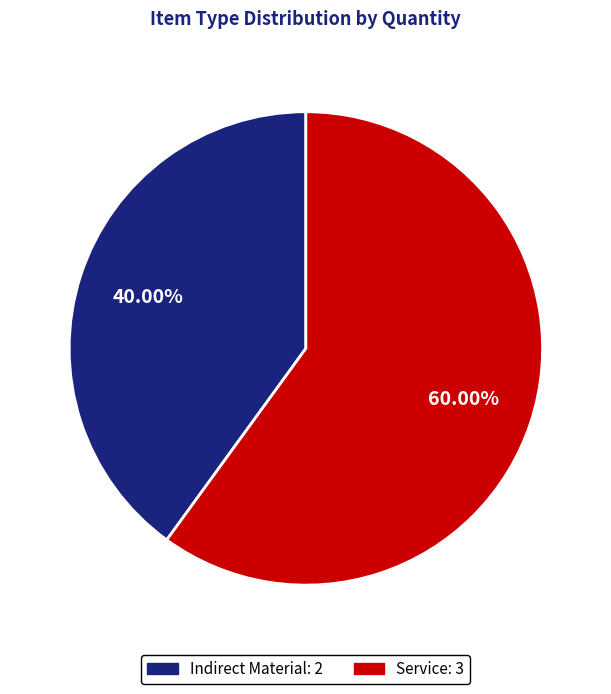

To the nearest percent, what is the average slice percentage?

50%